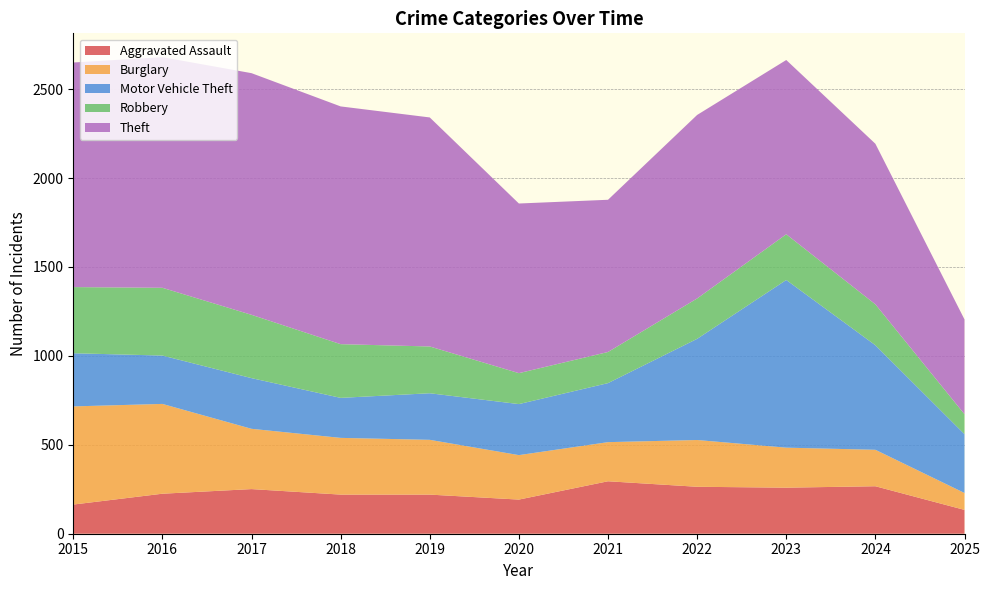

Reading left to right, transcribe all the data shown in this chart.

Aggravated Assault: 164	225	251	220	220	192	295	264	259	267	134
Burglary: 552	505	339	319	308	250	220	263	225	205	95
Motor Vehicle Theft: 299	272	285	225	262	287	332	569	943	588	331
Robbery: 372	381	356	302	263	174	175	227	257	230	112
Theft: 1263	1297	1359	1337	1288	954	856	1032	980	903	533